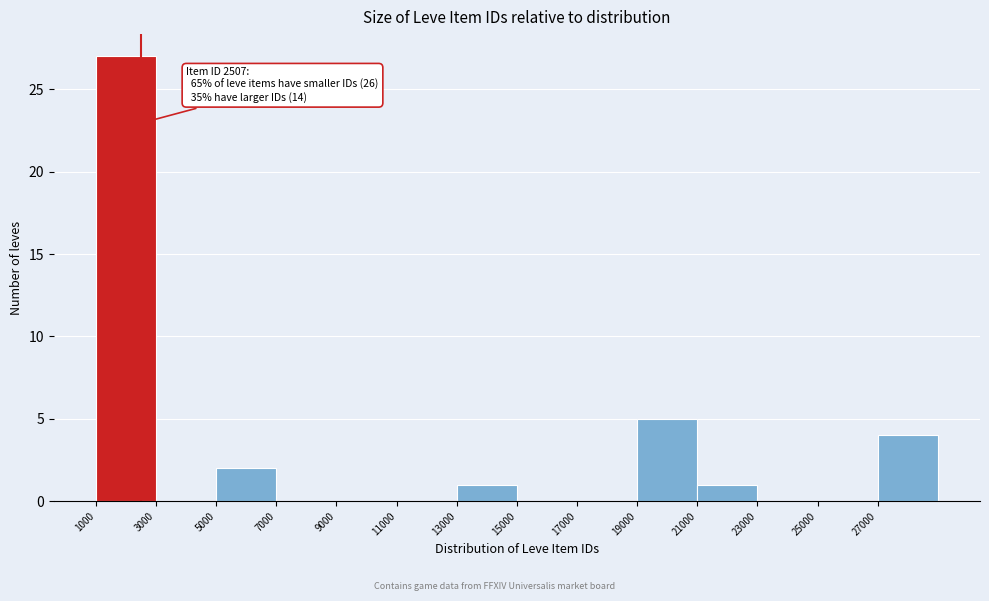

Over which range of the x-axis is the bar tallest?

1000 to 3000